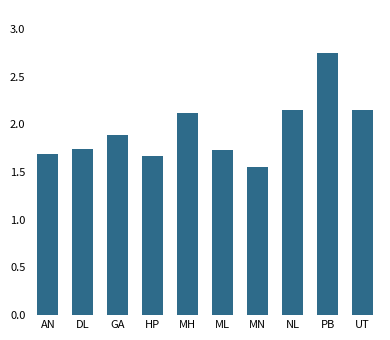

Is it true that the value at DL is 1.7?

True